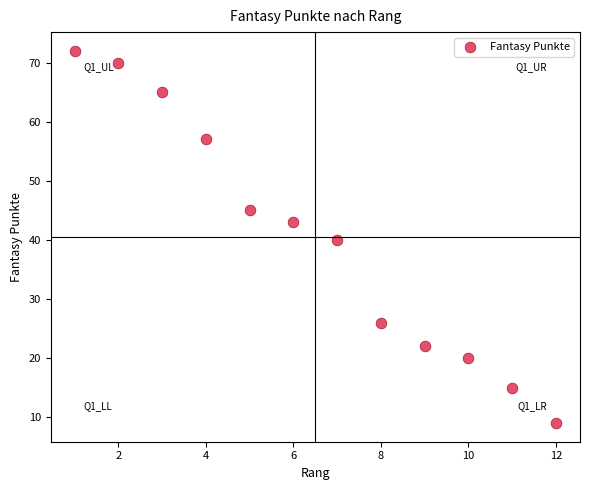

What is the range of X values (max minus min)?

11